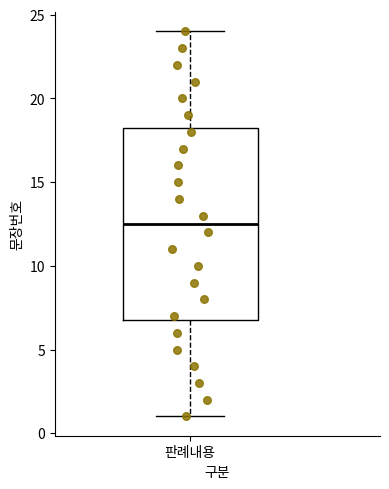

Where does the lower whisker of the box for 판례내용 end on the y-axis? The values are not printed on the chart, so give them approximately, as read against the axis.

1.0